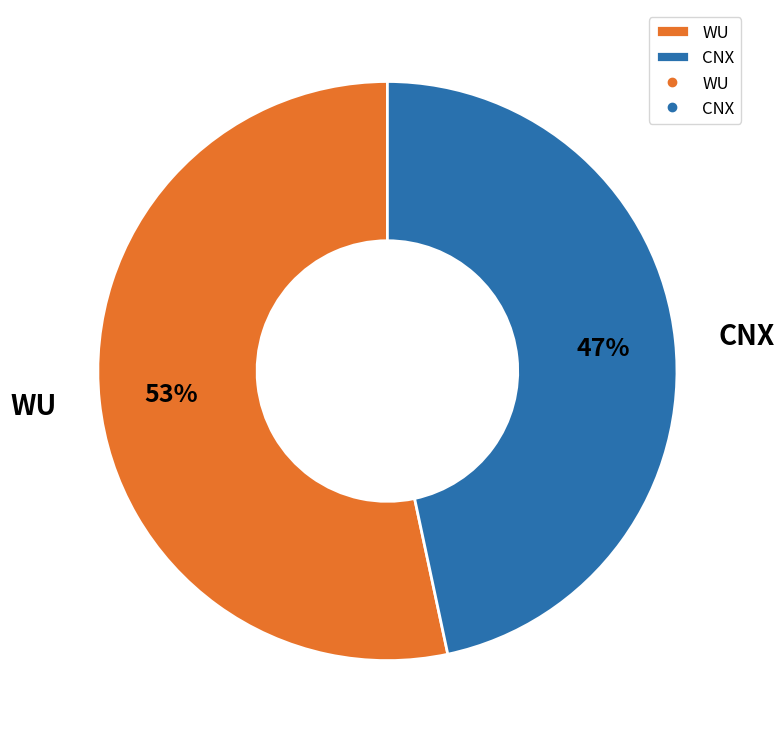

To the nearest percent, what is the combined percentage of CNX and WU?

100%